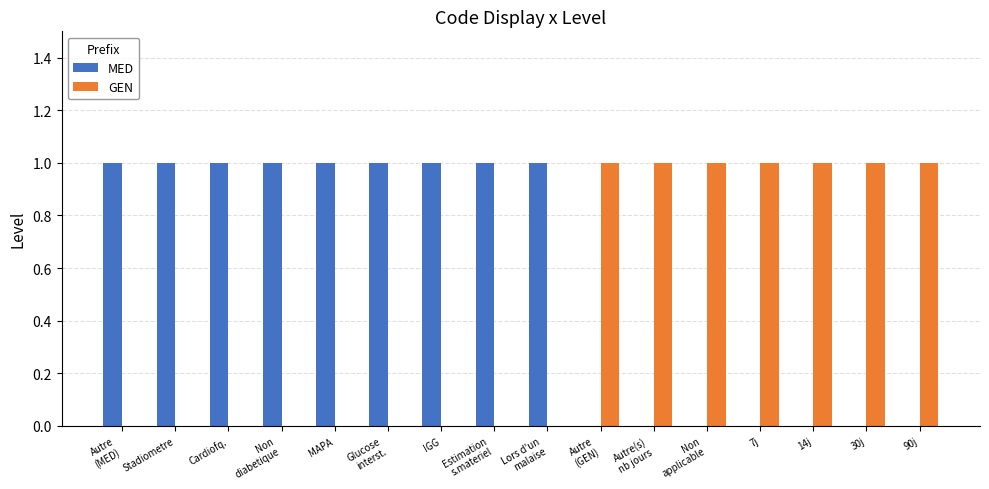

What is the highest value of the MED series?

1